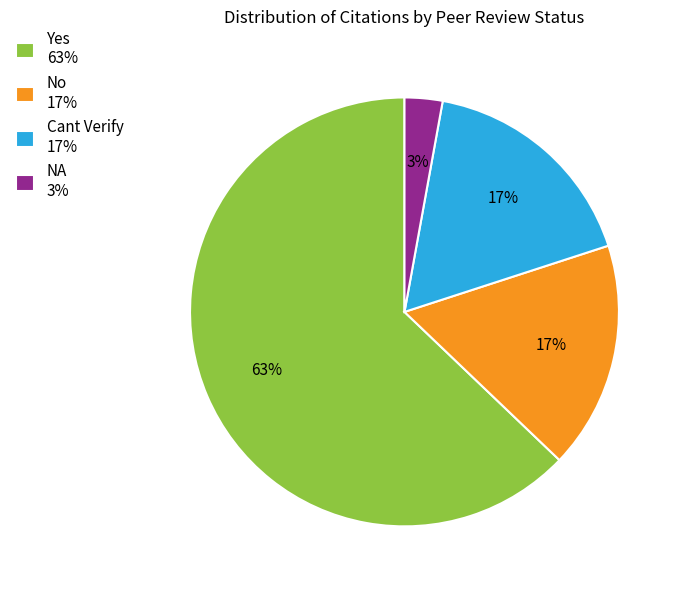

To the nearest percent, what percentage of the pie is No?

17%